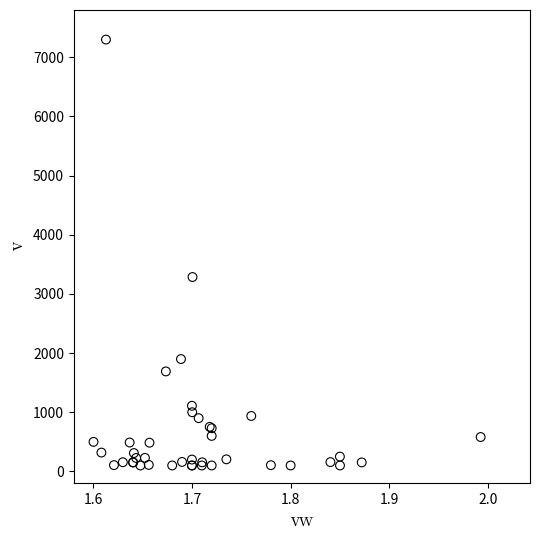

What Y value in the scatter plot is closest to 3700?

3286